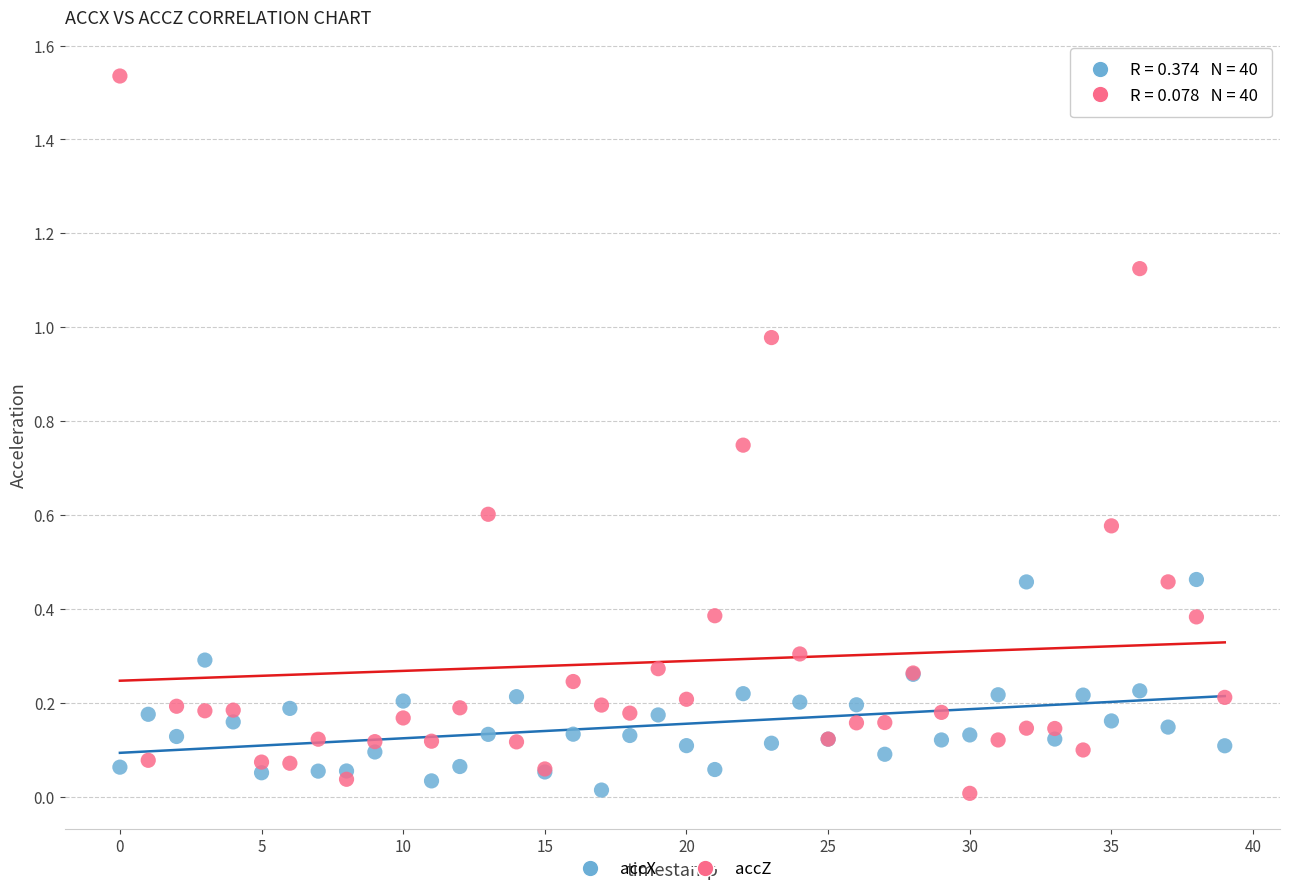

Which series has the widest spread of Y values?

accZ